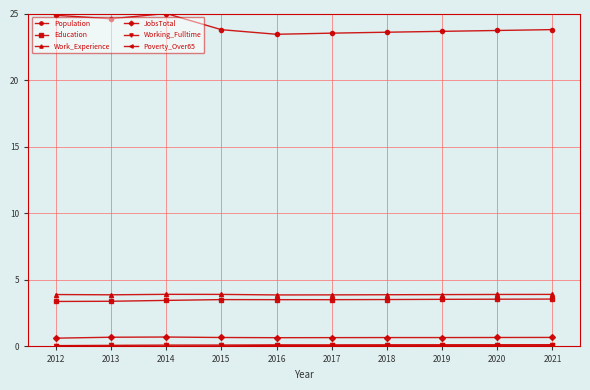

Which series has the largest total across all categories?

Population